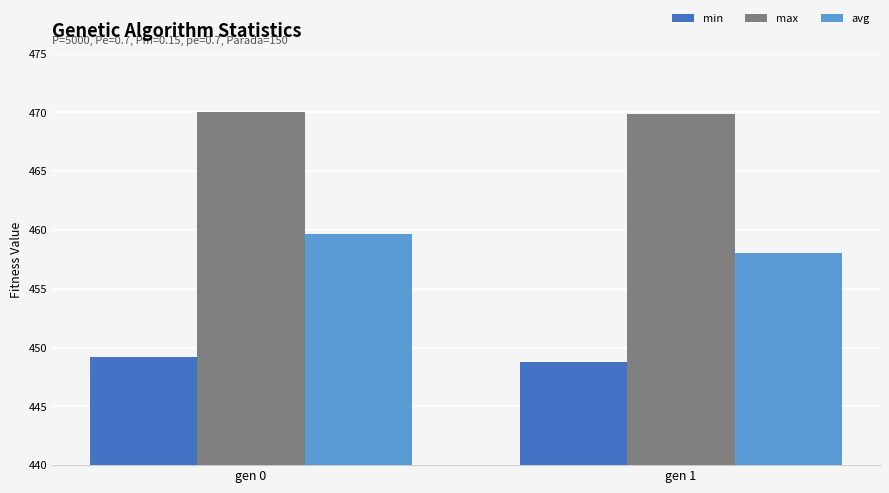

Which category has the lowest value in the avg series?

gen 1